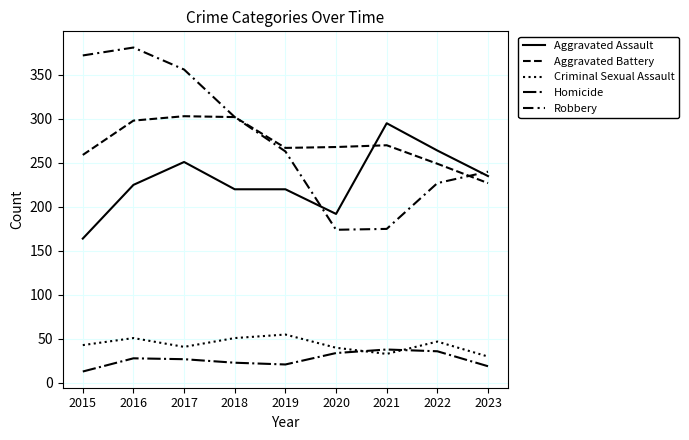

How many interior local peaks does the Aggravated Battery series have?

2